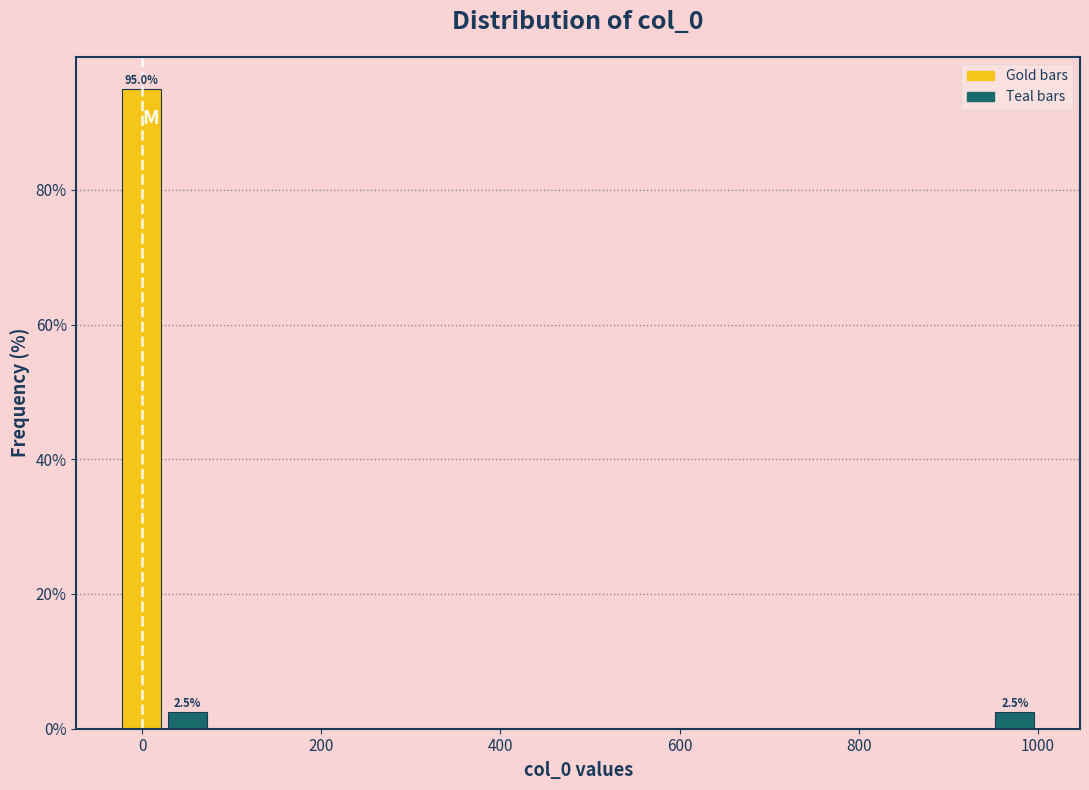

Read against the x-axis, roughly where is the centre of the tallest bar?

0